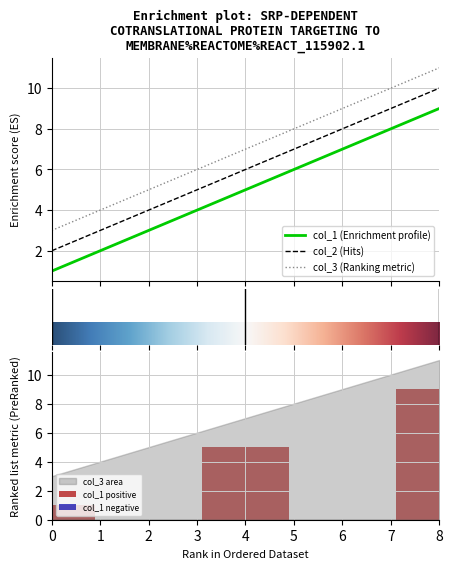

The value of col_1 at 8 is 15. True or false?

False